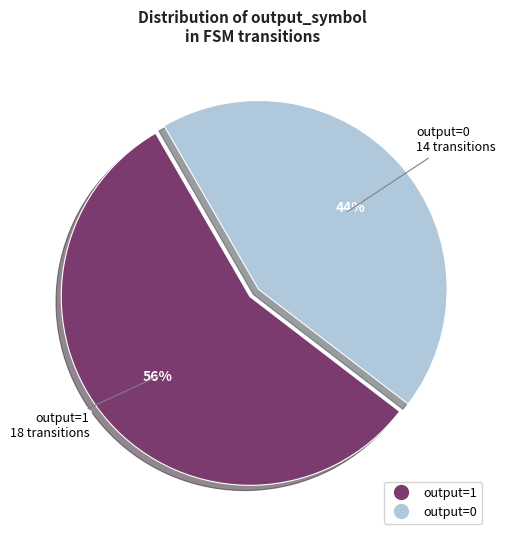

Is it true that output=0 is 51% of the pie?

False